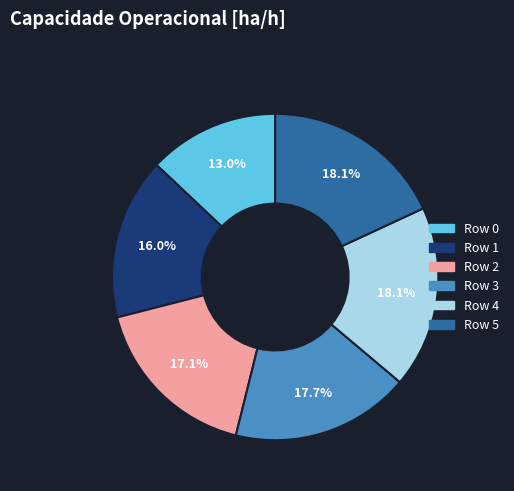

Which category has the smallest portion of the pie?

Row 0